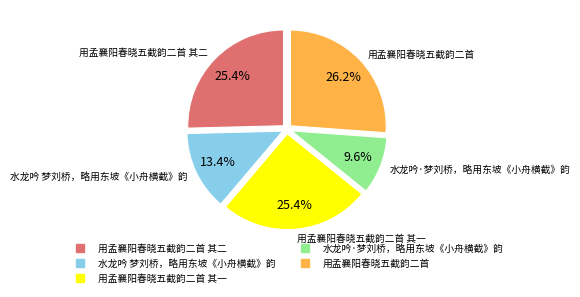

Is there a majority slice in this chart?

No